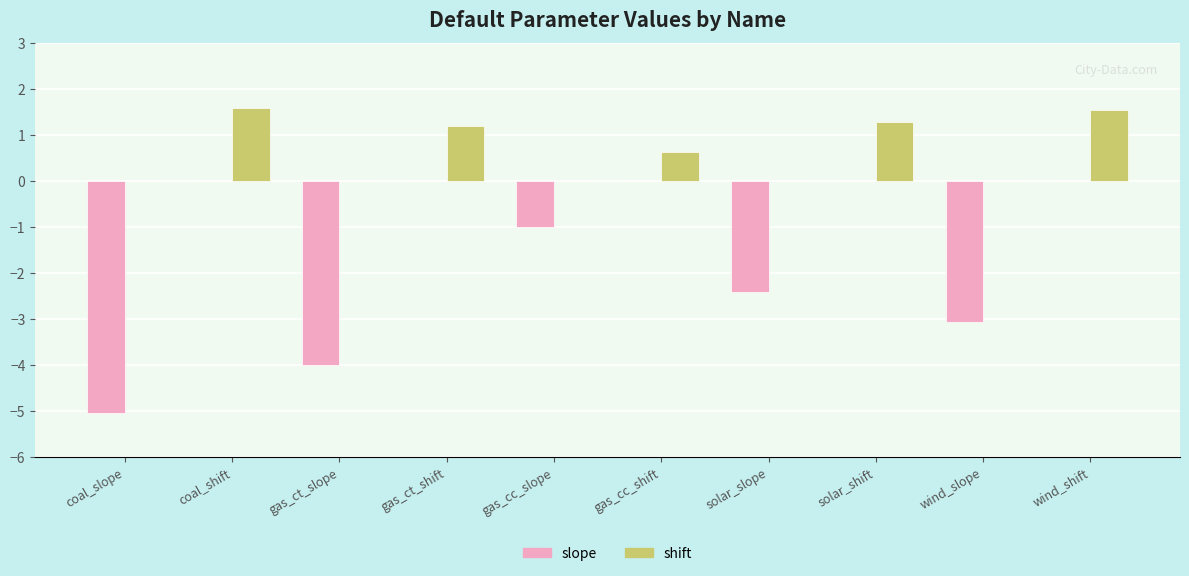

Which series has the largest total across all categories?

shift